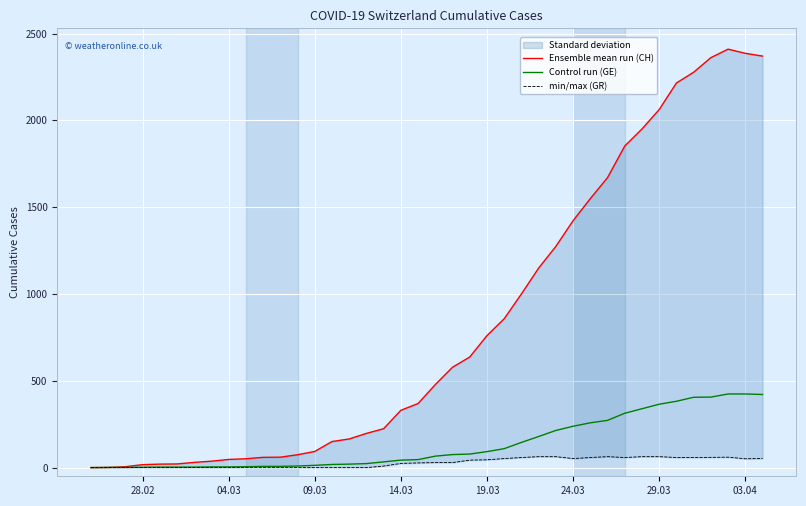

List the series in order of their peak value, highest first.

Ensemble mean run (CH), Control run (GE), min/max (GR)